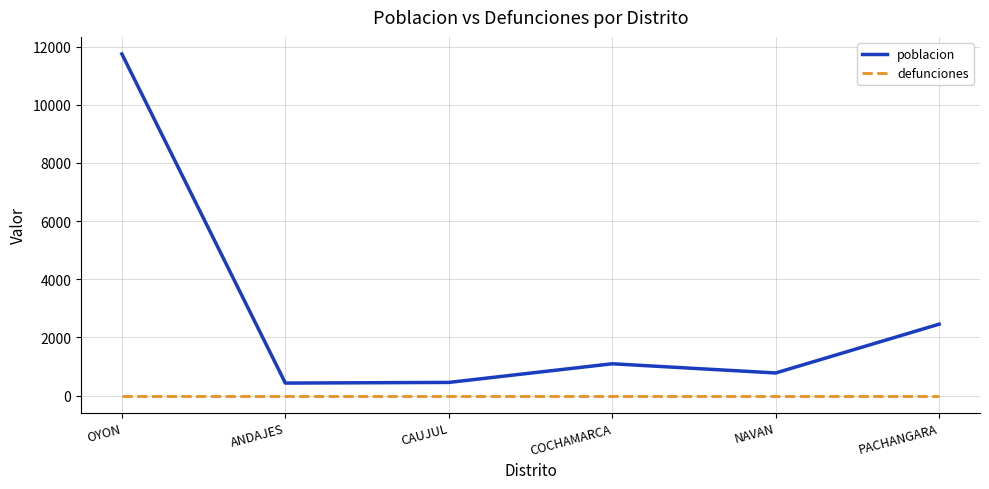

At which category does the chart reach its peak across all series?

OYON